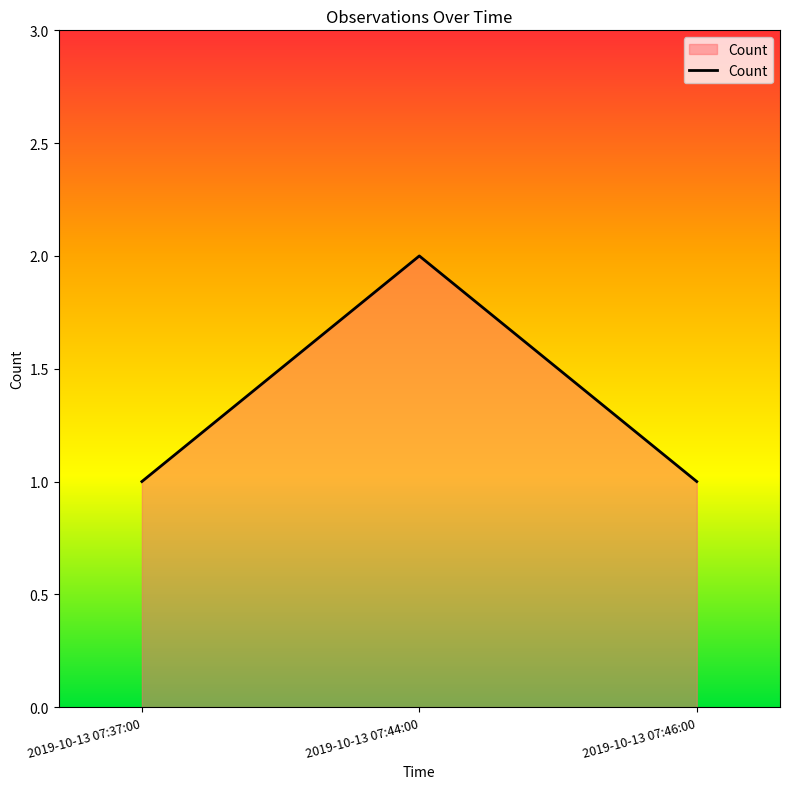

Approximately how many times larger is the value at 2019-10-13 07:44:00 compared to 2019-10-13 07:37:00?

2.0